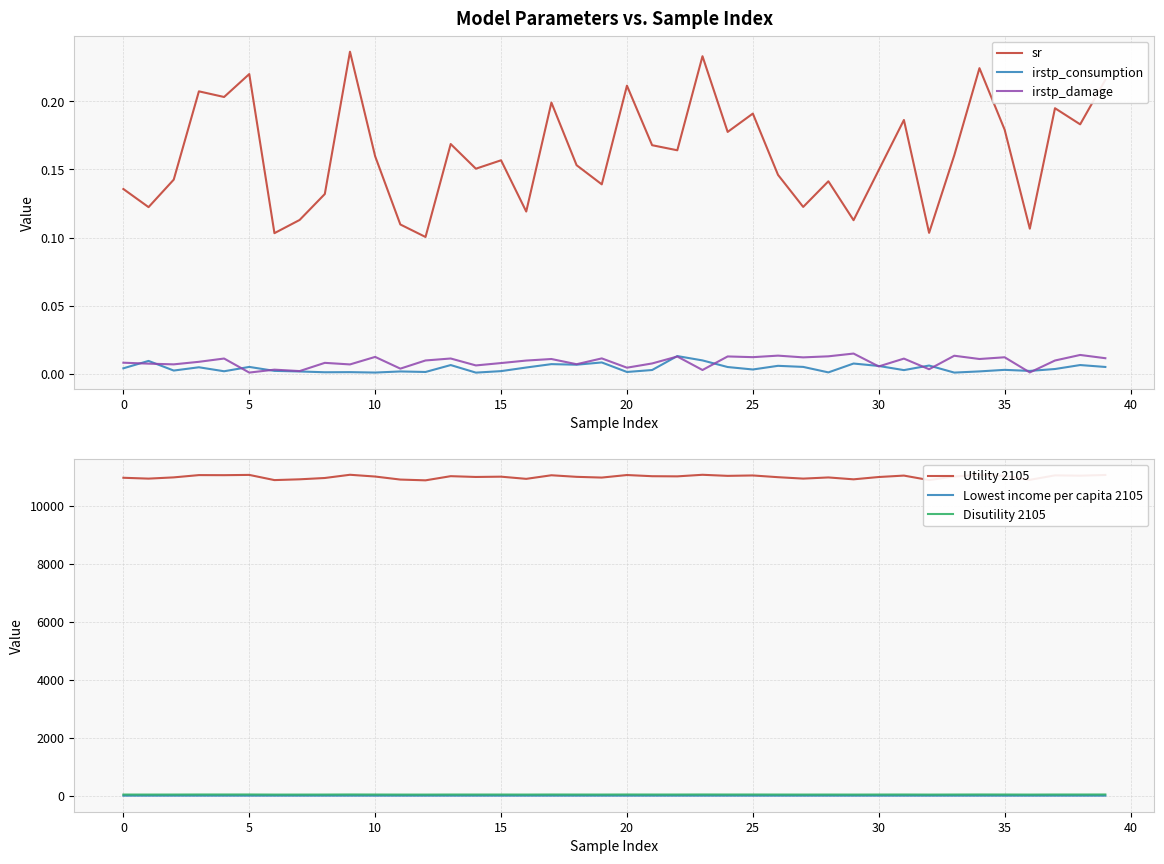

True or false: irstp_damage and sr intersect in this chart.

False